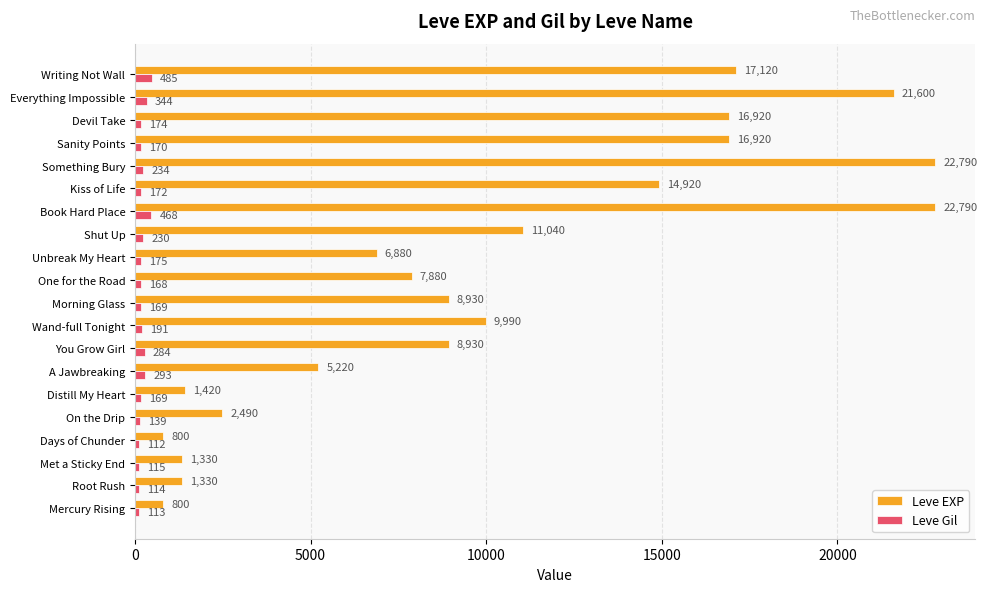

Read the Leve EXP value at Devil Take.

16920